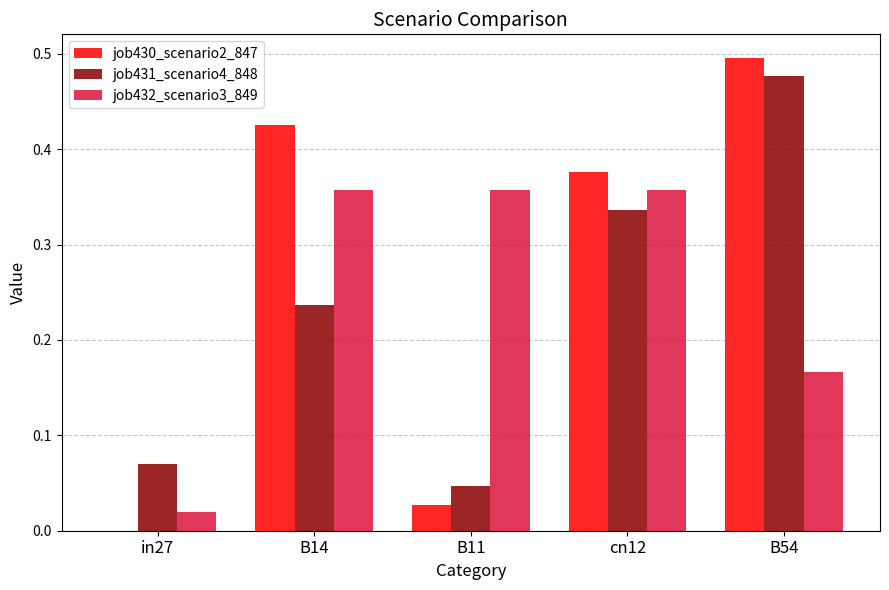

What is the sum of all job432_scenario3_849 values?

1.3